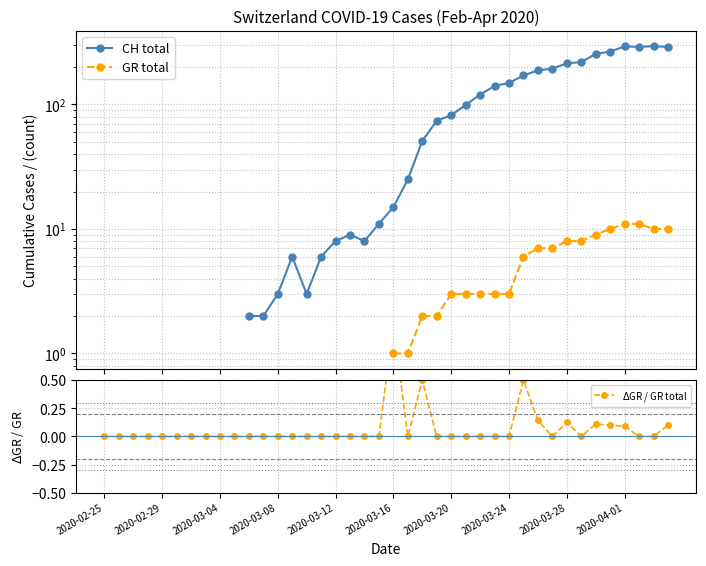

How many data points in $\Delta$GR / GR total are above 0?

9